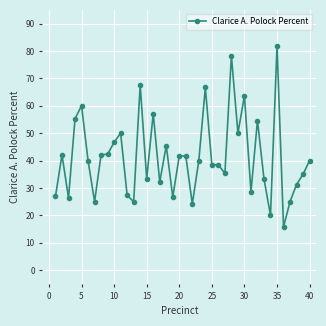

What is the sum of all values?

1654.8